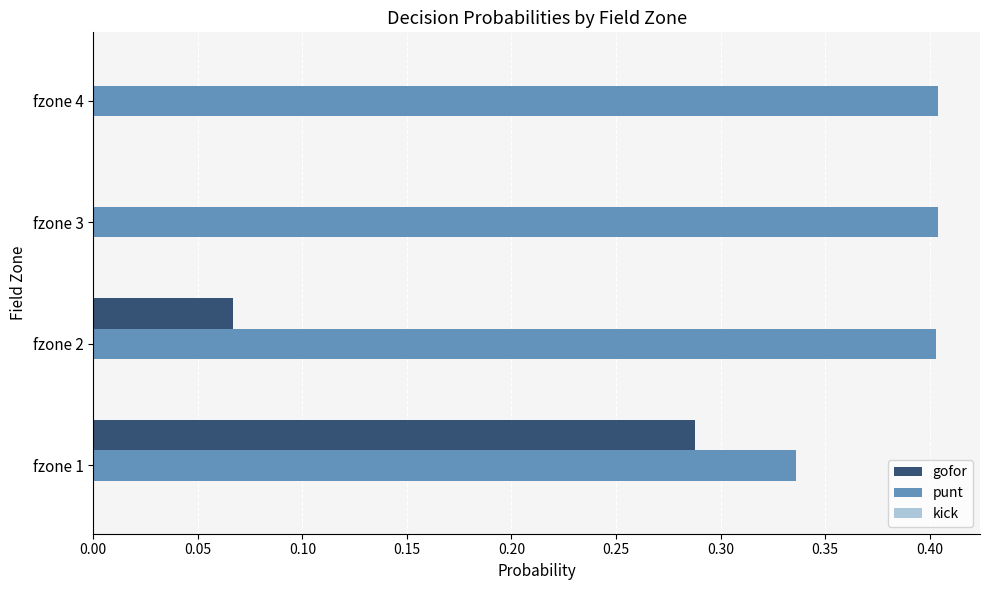

What is the sum of all punt values?

1.5